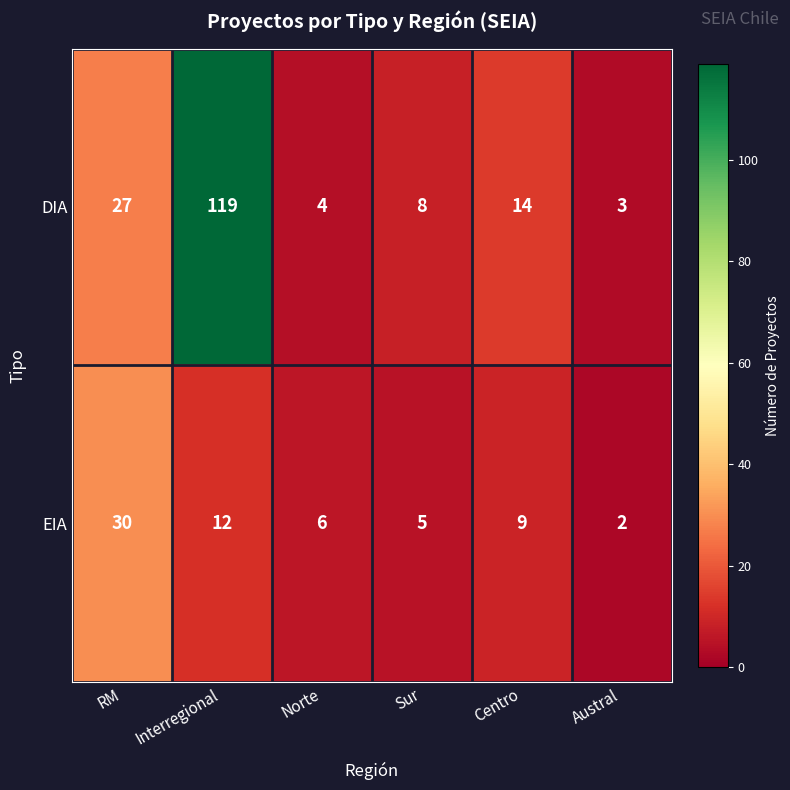

At which category does the chart reach its minimum across all series?

Austral